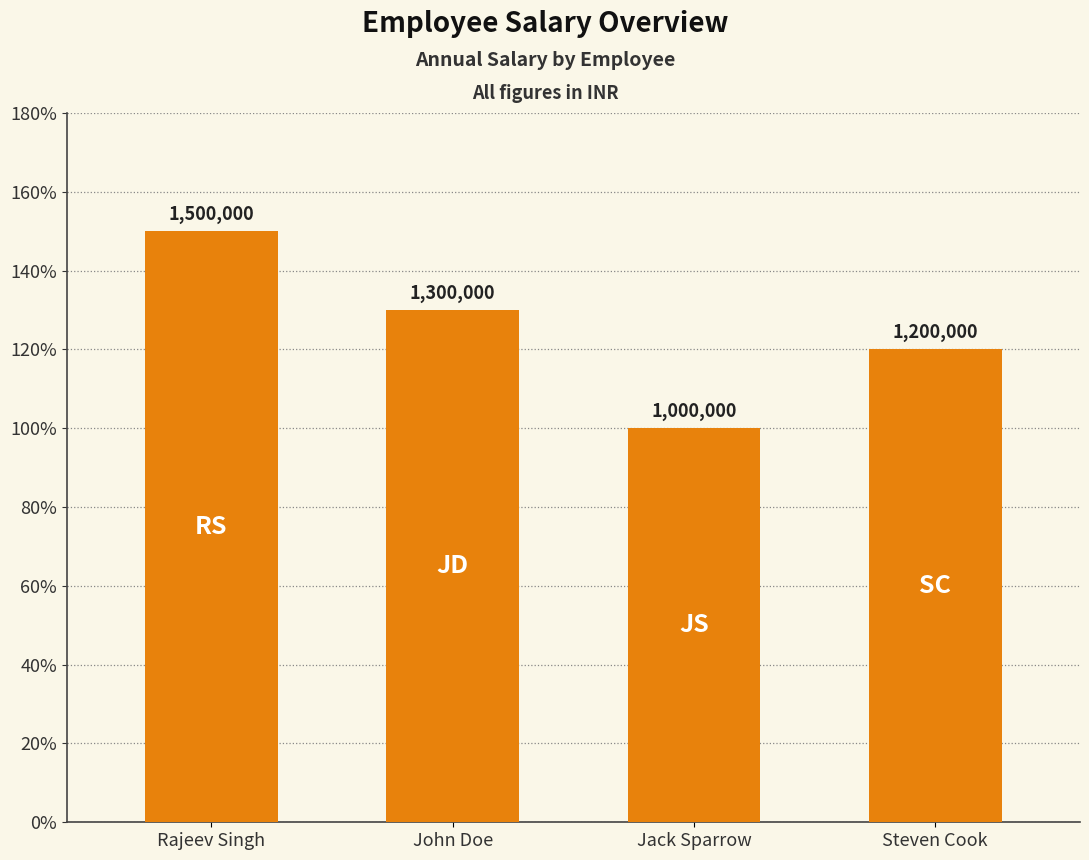

Are the bars horizontal?

No